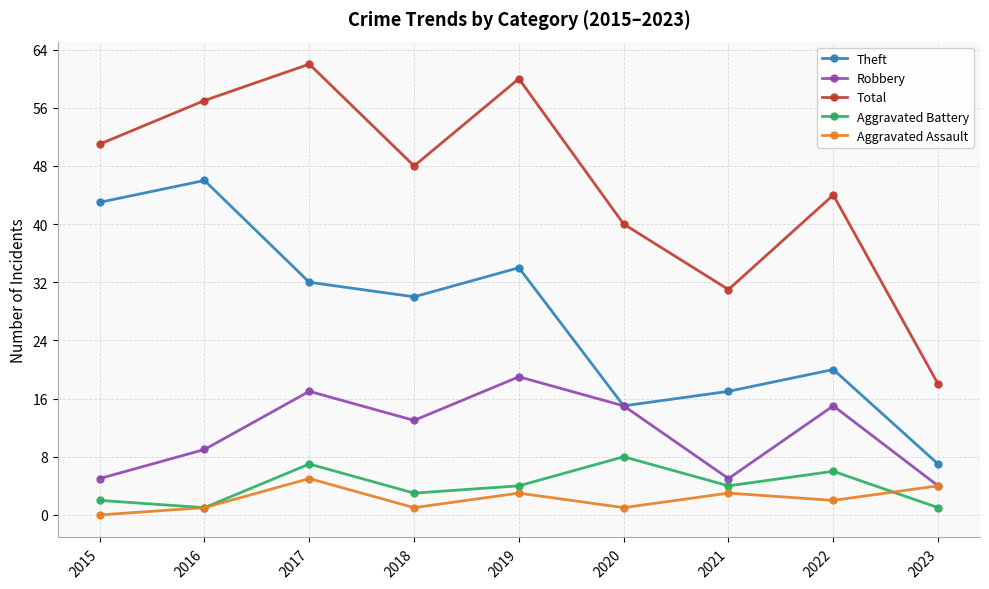

At which label is Theft closest to 26?

2018